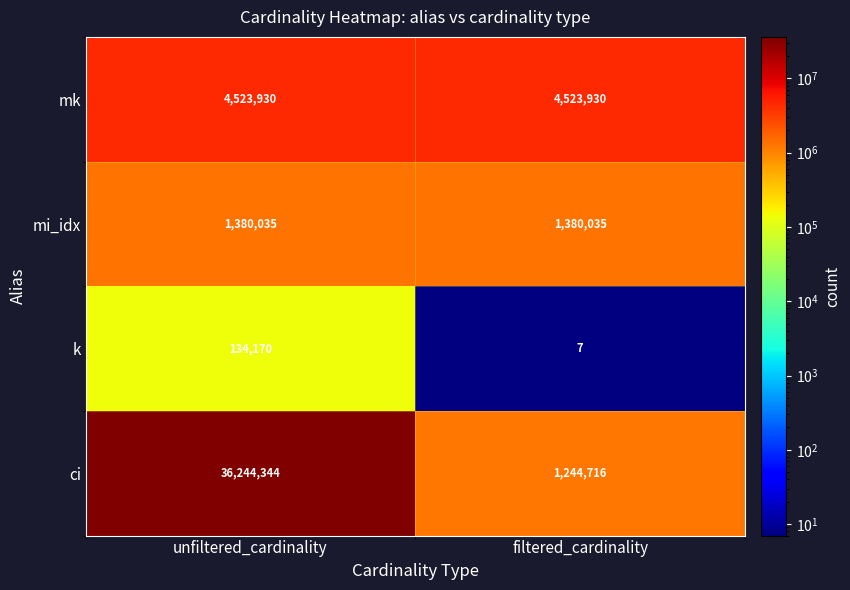

Which series has the largest range (max minus min)?

ci